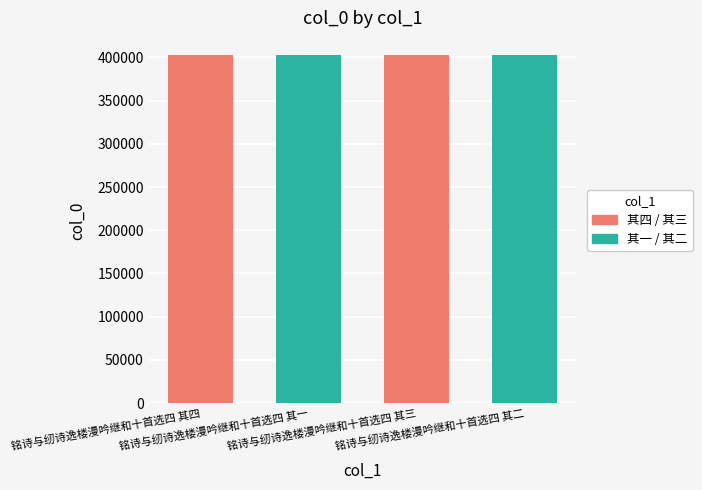

At which category does the chart reach its minimum across all series?

铭诗与纫诗逸楼漫吟继和十首选四 其一